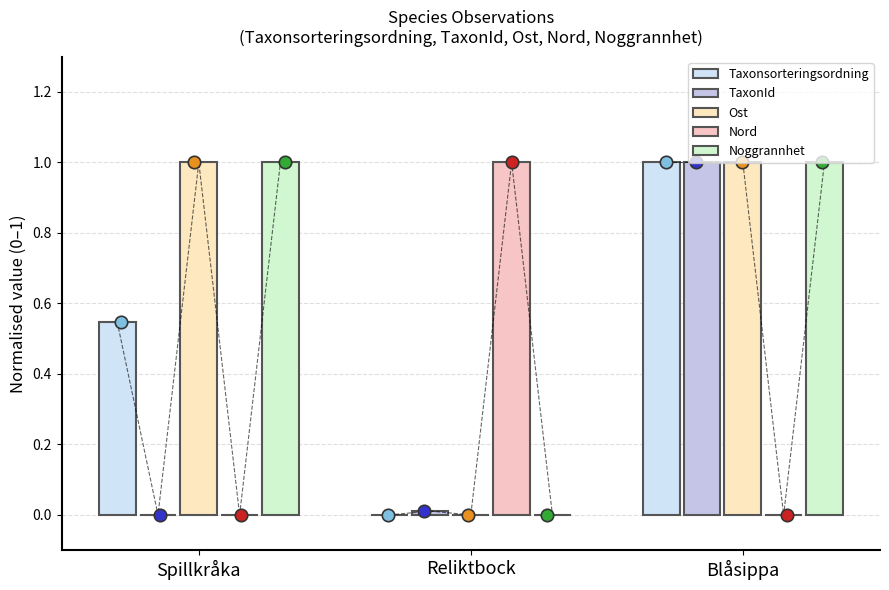

Which series reaches the minimum Y coordinate?

Taxonsorteringsordning